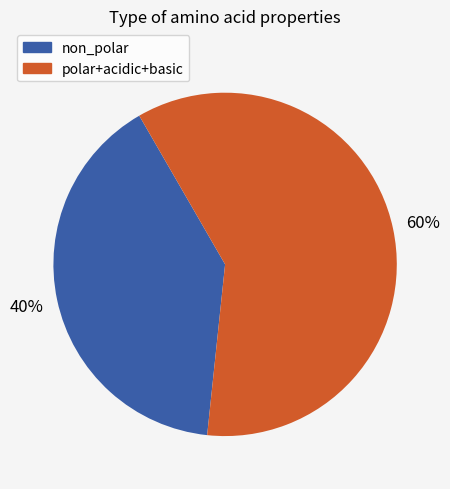

How many segments does this pie chart have?

2